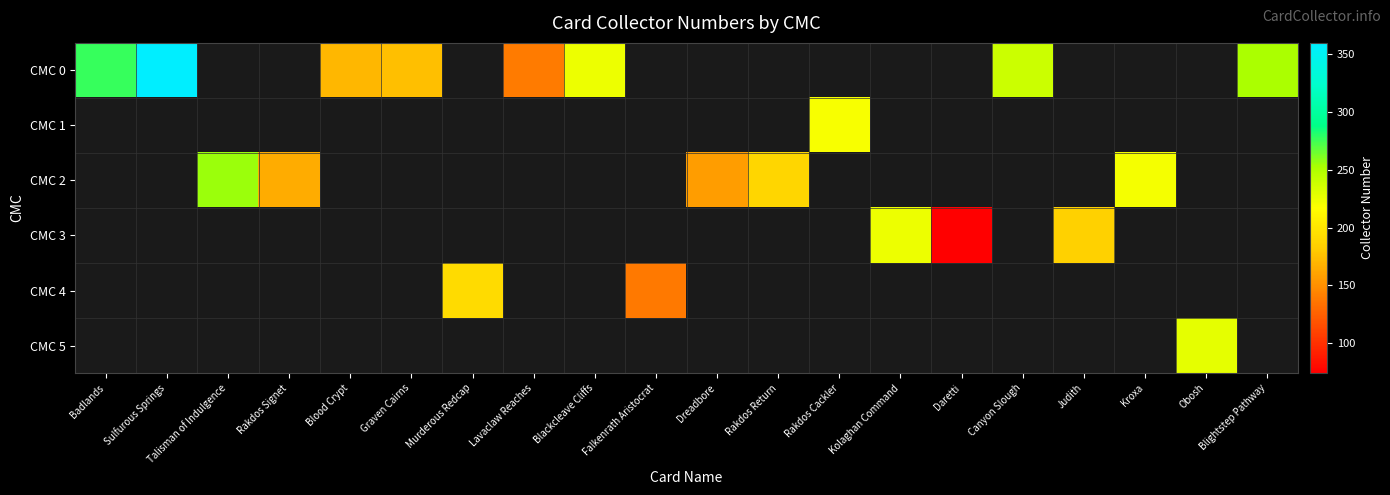

At which category does the chart reach its minimum across all series?

Daretti